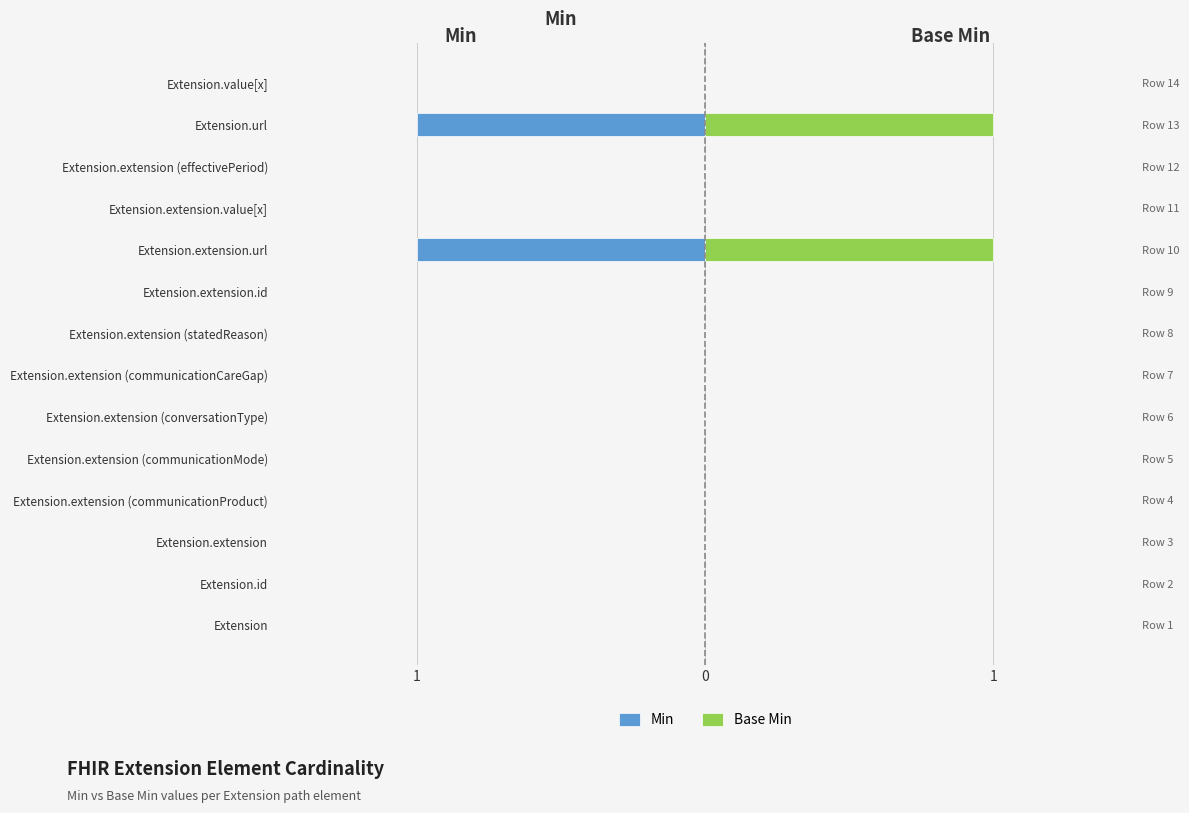

True or false: Base Min has a value of 0 at Extension.extension.

True